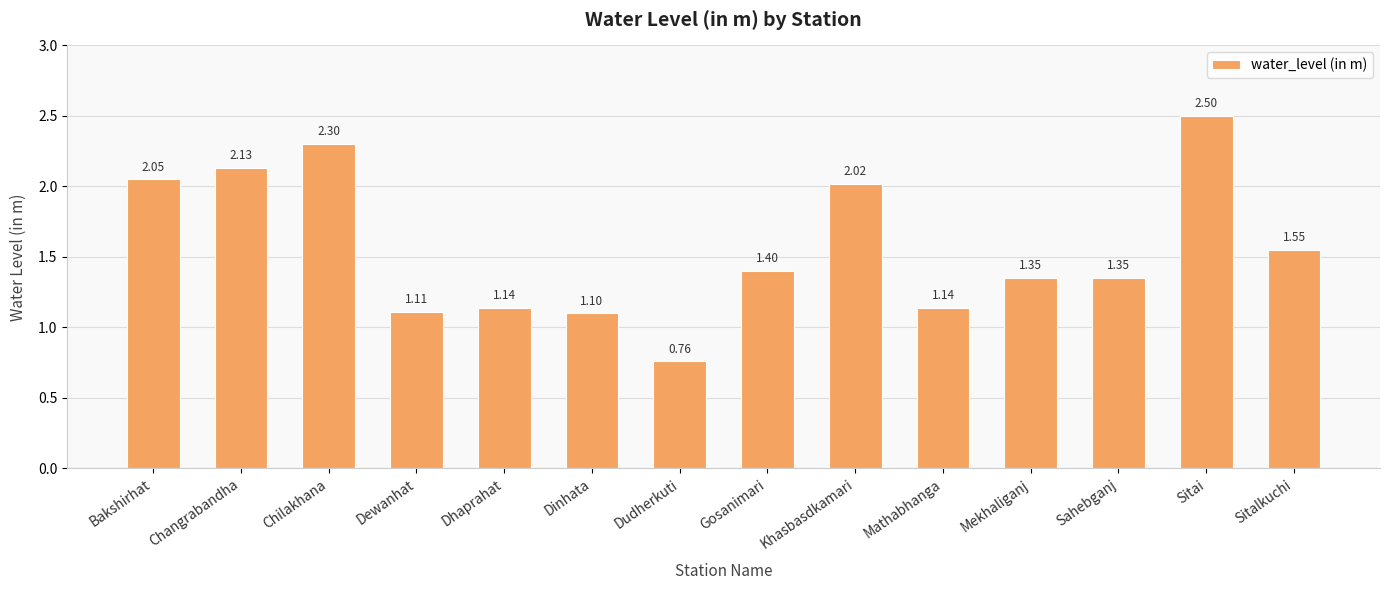

Which has a higher value, Sahebganj or Khasbasdkamari?

Khasbasdkamari